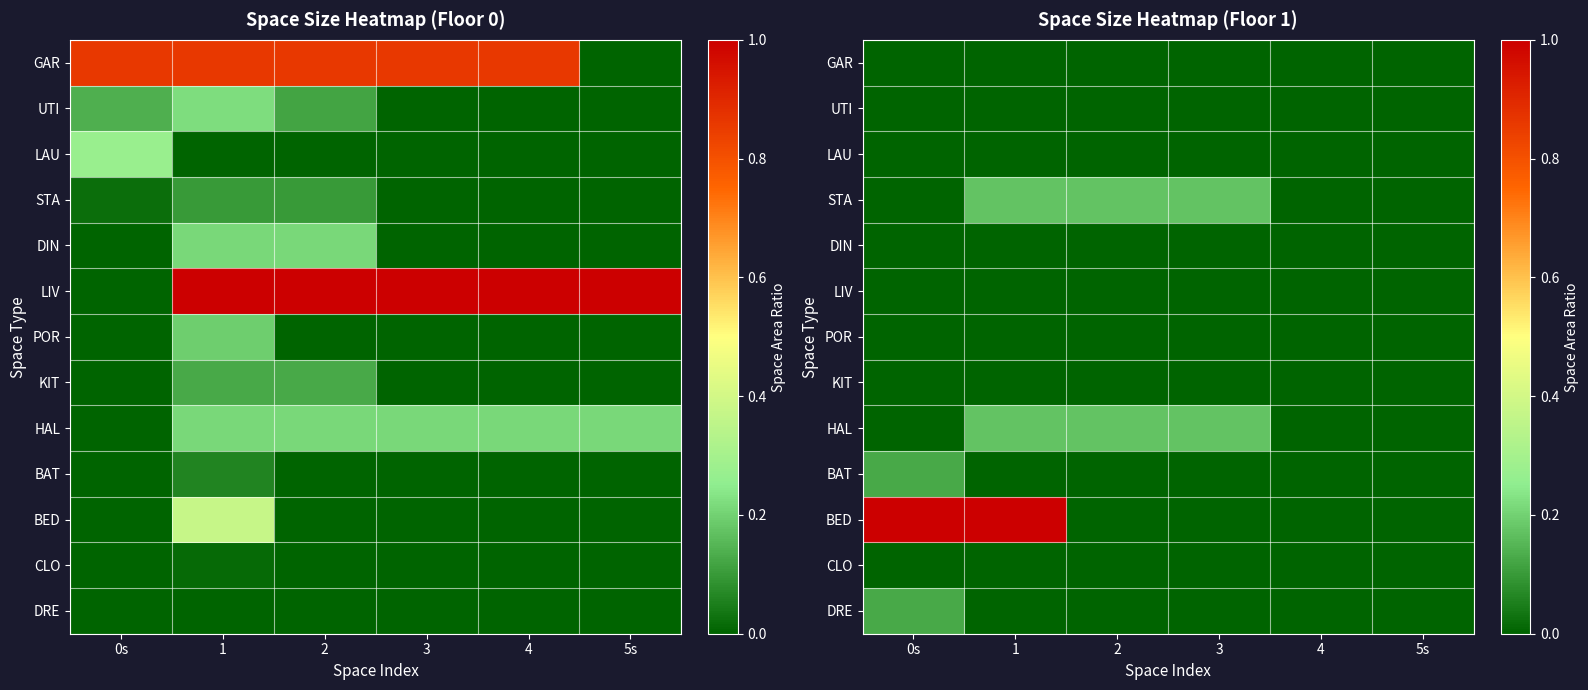

How many values in the STA series exceed 0?

3